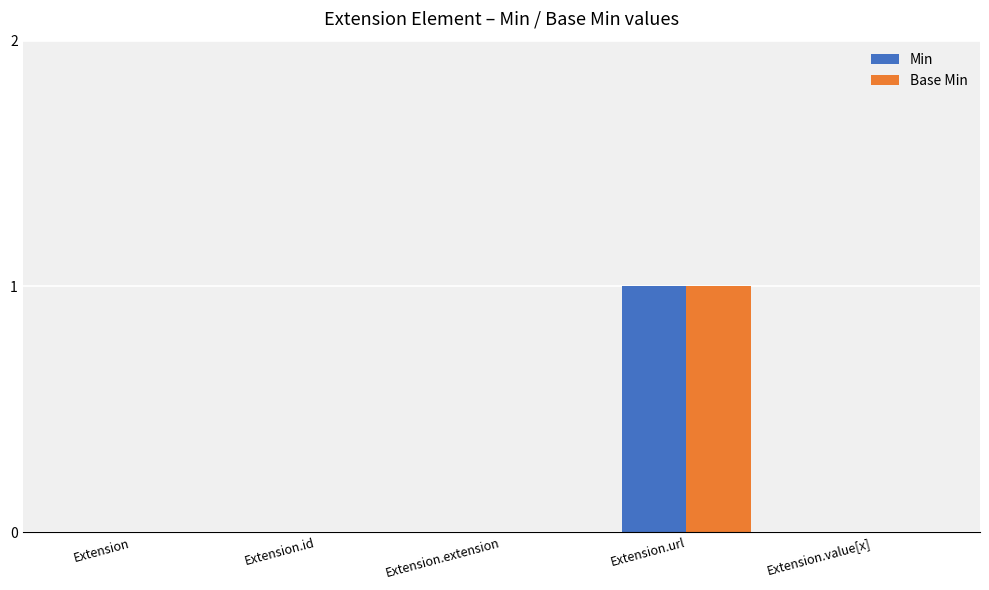

The value of Base Min at Extension is 1. True or false?

False